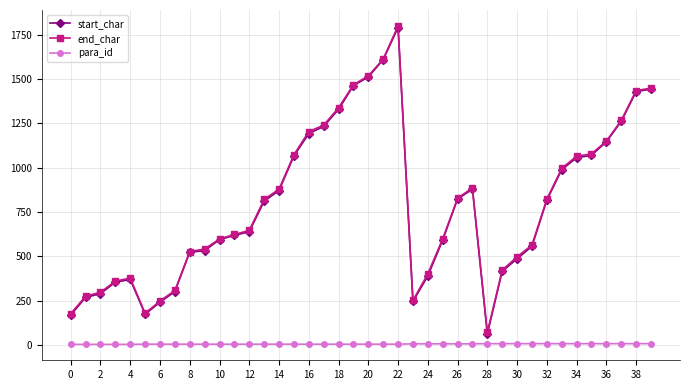

True or false: start_char has more than 1 points higher than both neighbors.

True